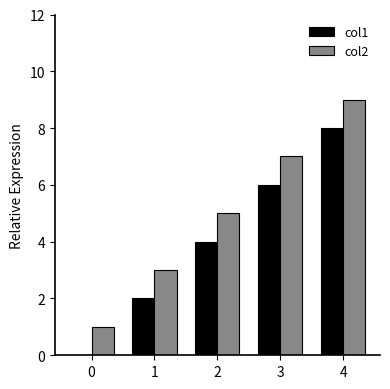

The value of col1 at 4 is 13. True or false?

False